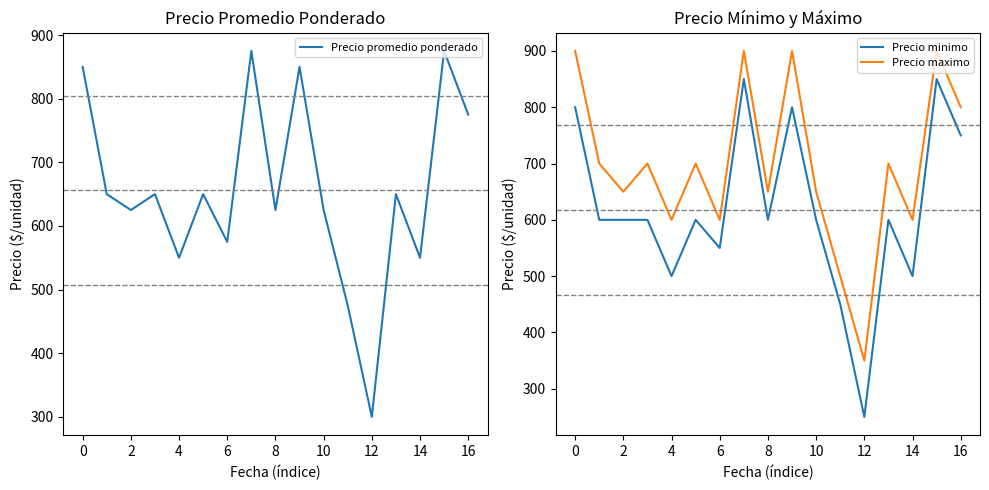

Rank the series by their average value, from highest to lowest.

Precio maximo, Precio promedio ponderado, Precio minimo